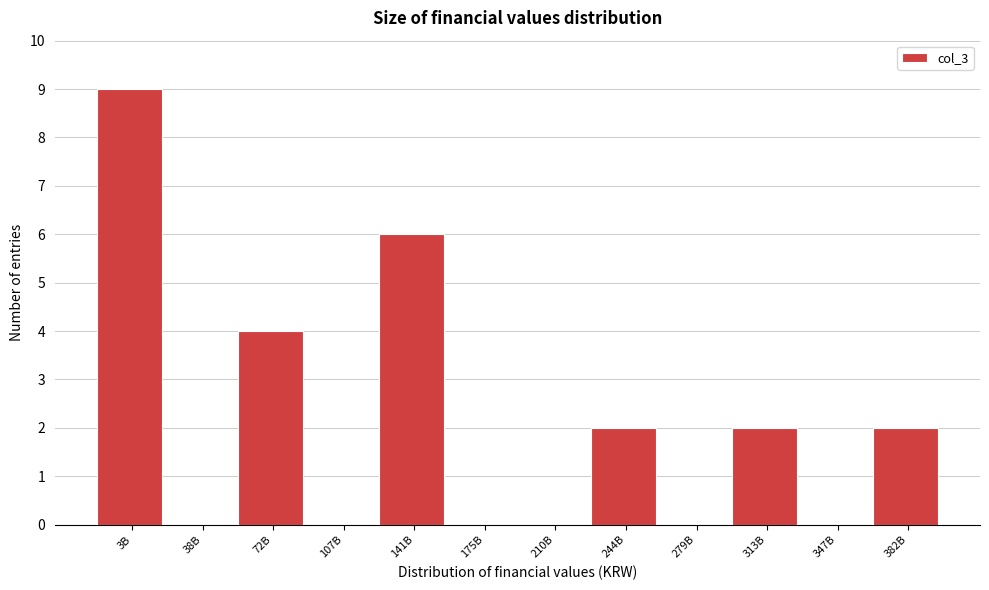

Reading right to left, transcribe all the data shown in this chart.

382B=2	347B=0	313B=2	279B=0	244B=2	210B=0	175B=0	141B=6	107B=0	72B=4	38B=0	3B=9